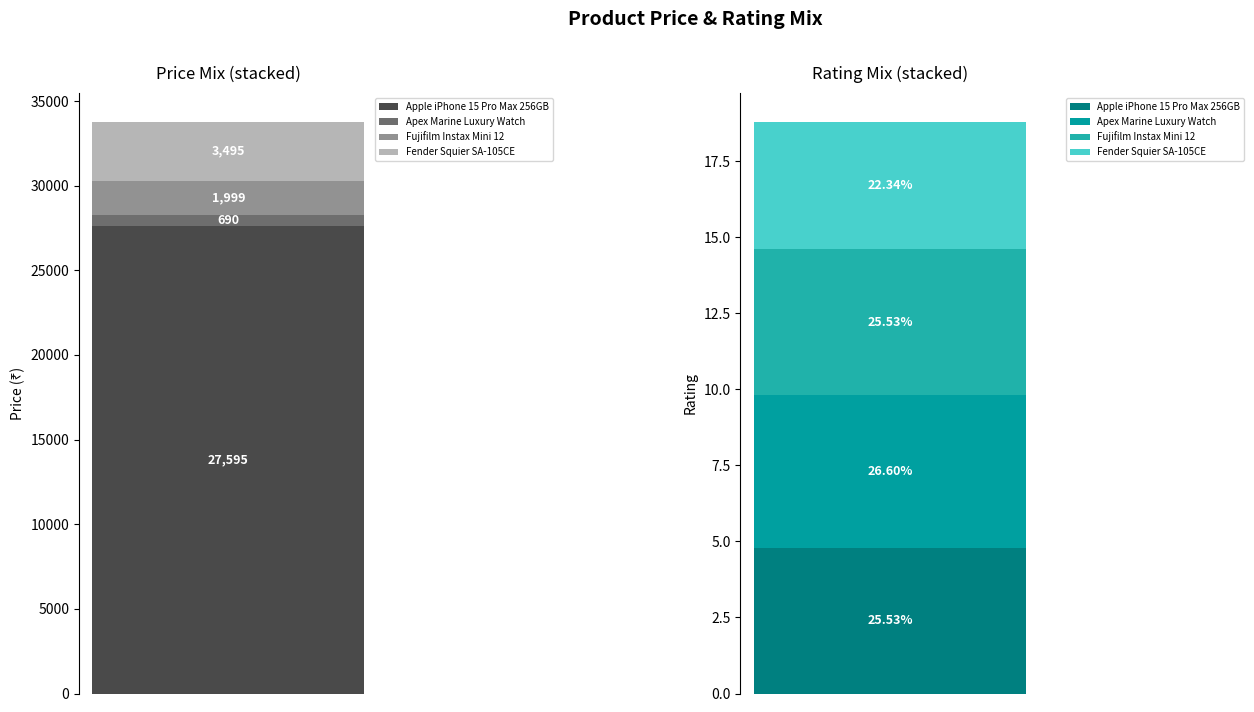

What is the difference between the maximum and minimum values in the Price series?

26905.0